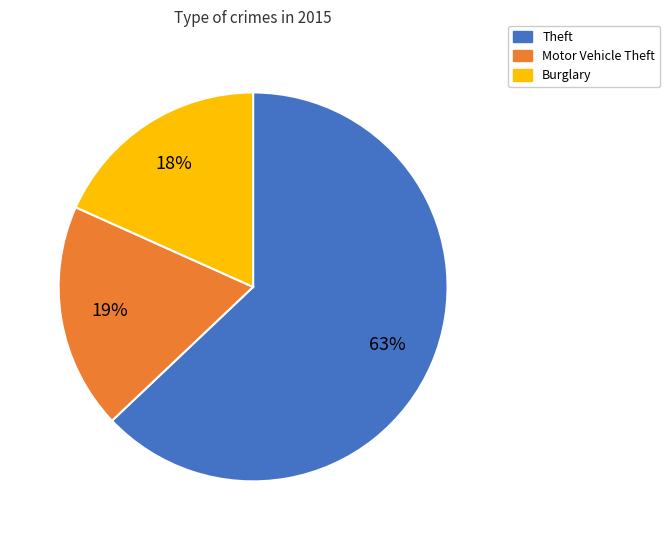

To the nearest percent, what is the difference between the largest and smallest slice percentages?

45%